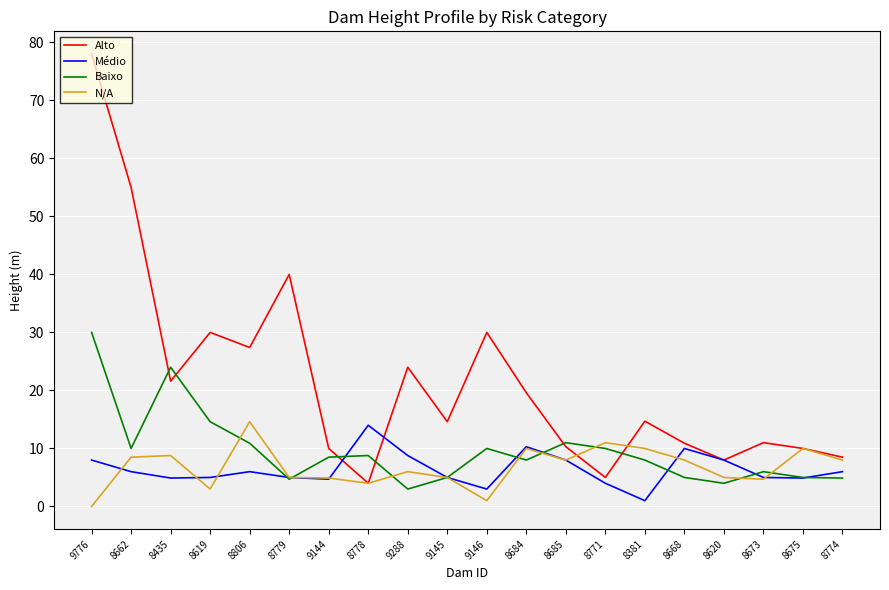

At how many categories does at least one series exceed 5?

20